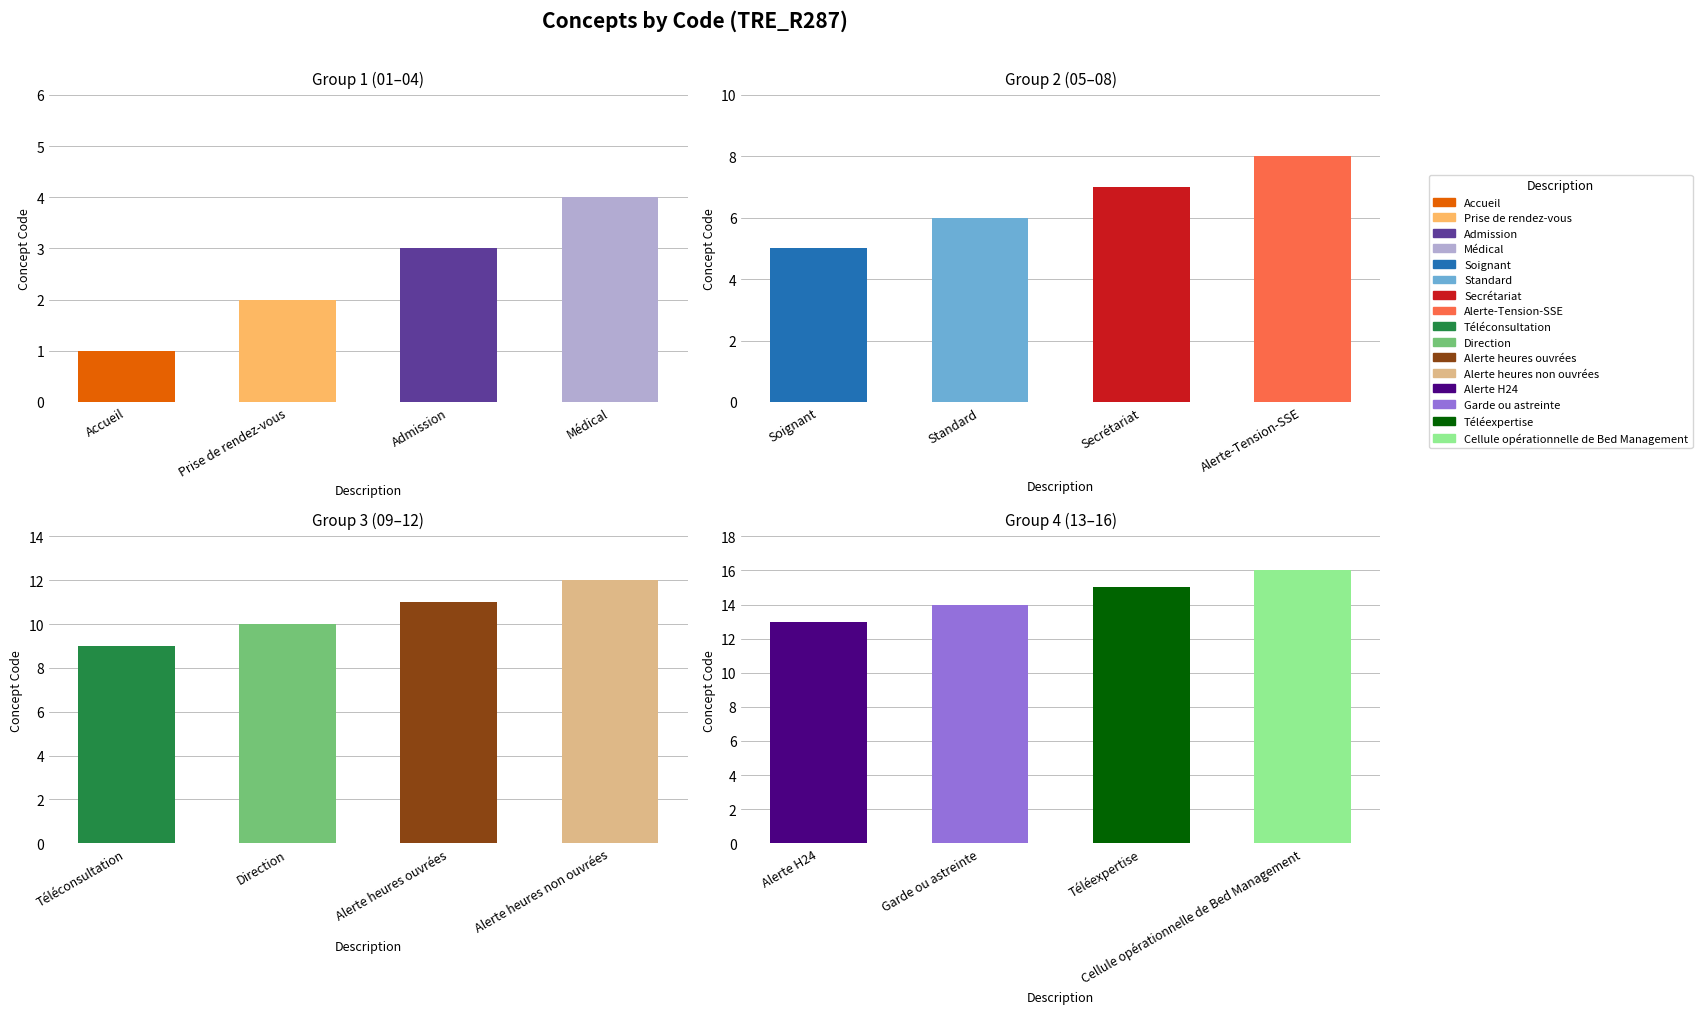

What is the sum of all values?

136